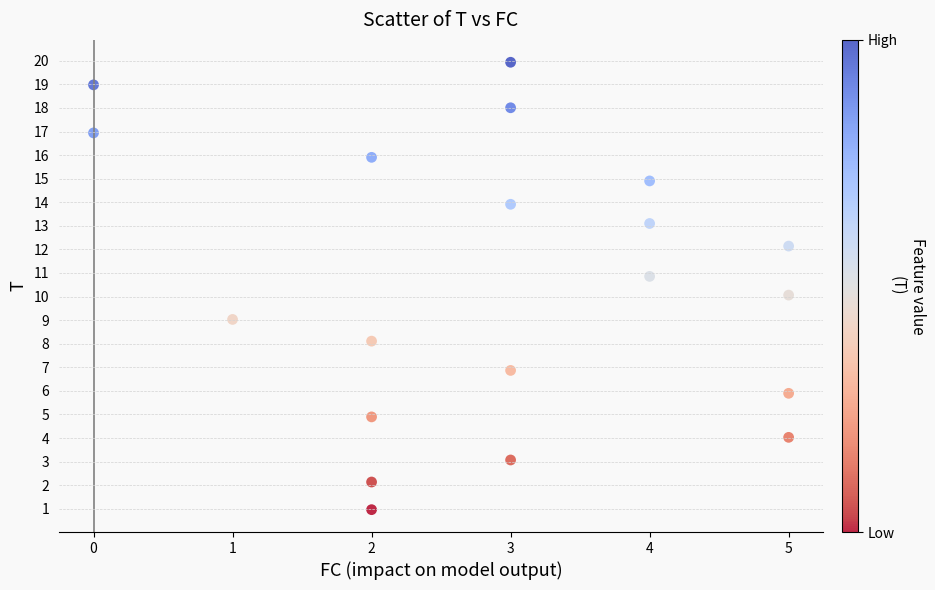

What is the range of X values (max minus min)?

5.0